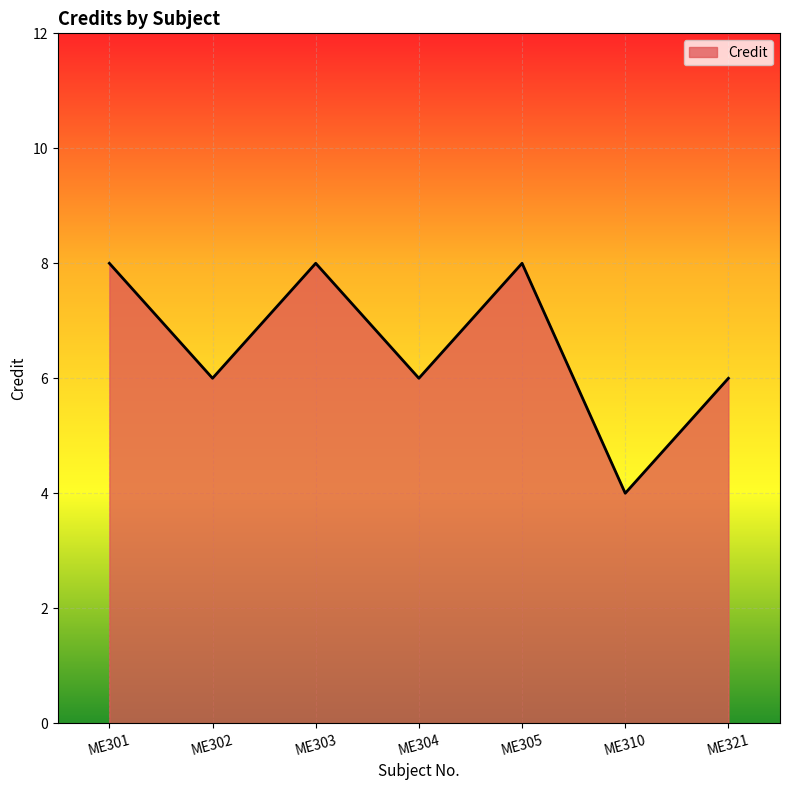

Is it true that the value at ME303 is 4?

False